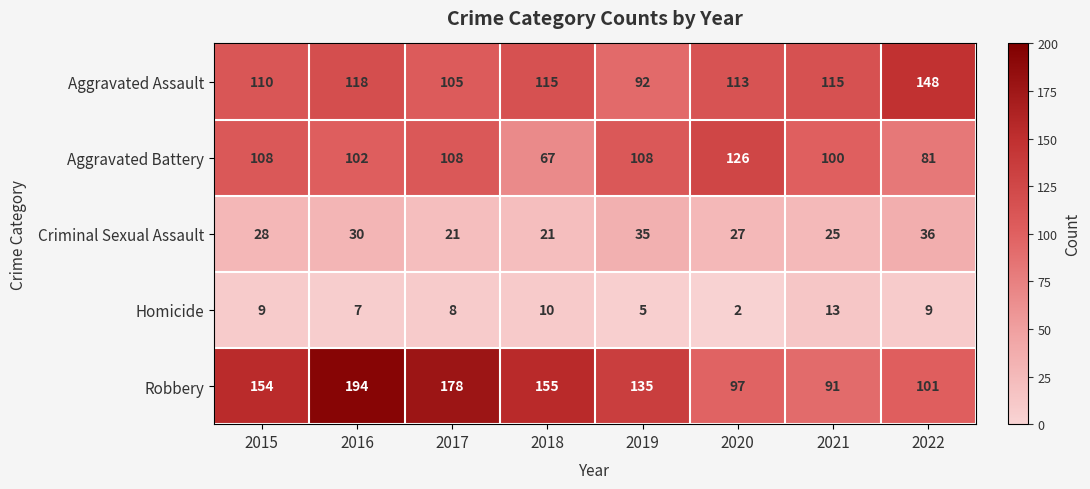

True or false: Aggravated Battery has a value of 126 at 2020.

True